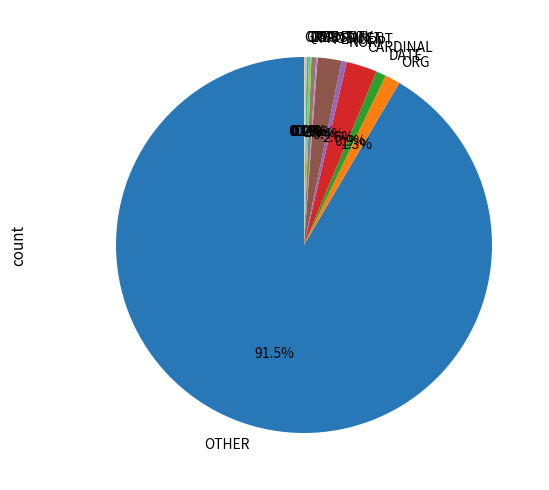

The DATE slice represents 11% of the pie. True or false?

False